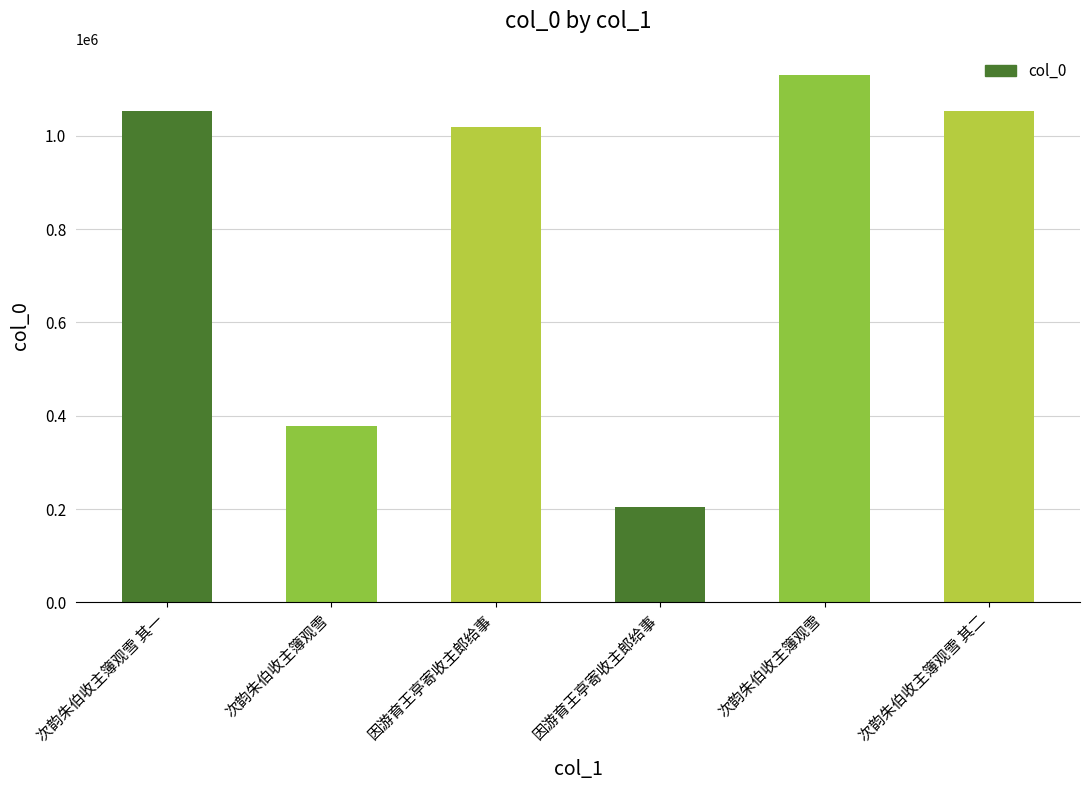

Count the number of data series in this chart.

1